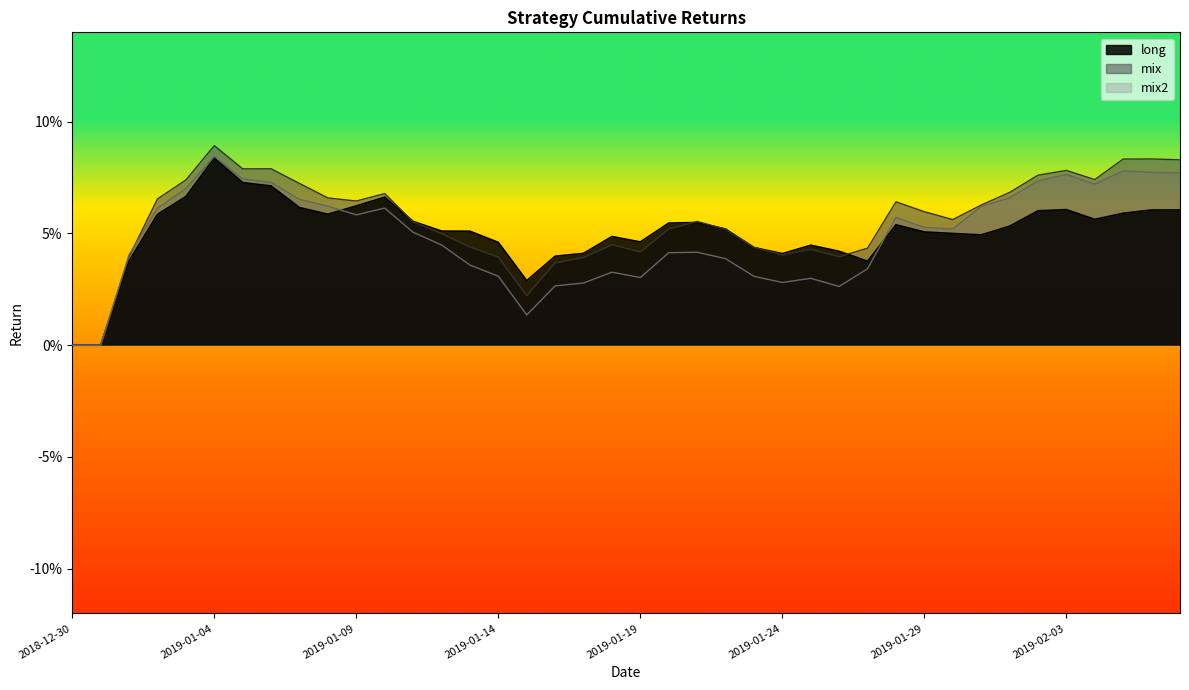

What is the difference between the second highest and minimum values in the mix series?

0.1